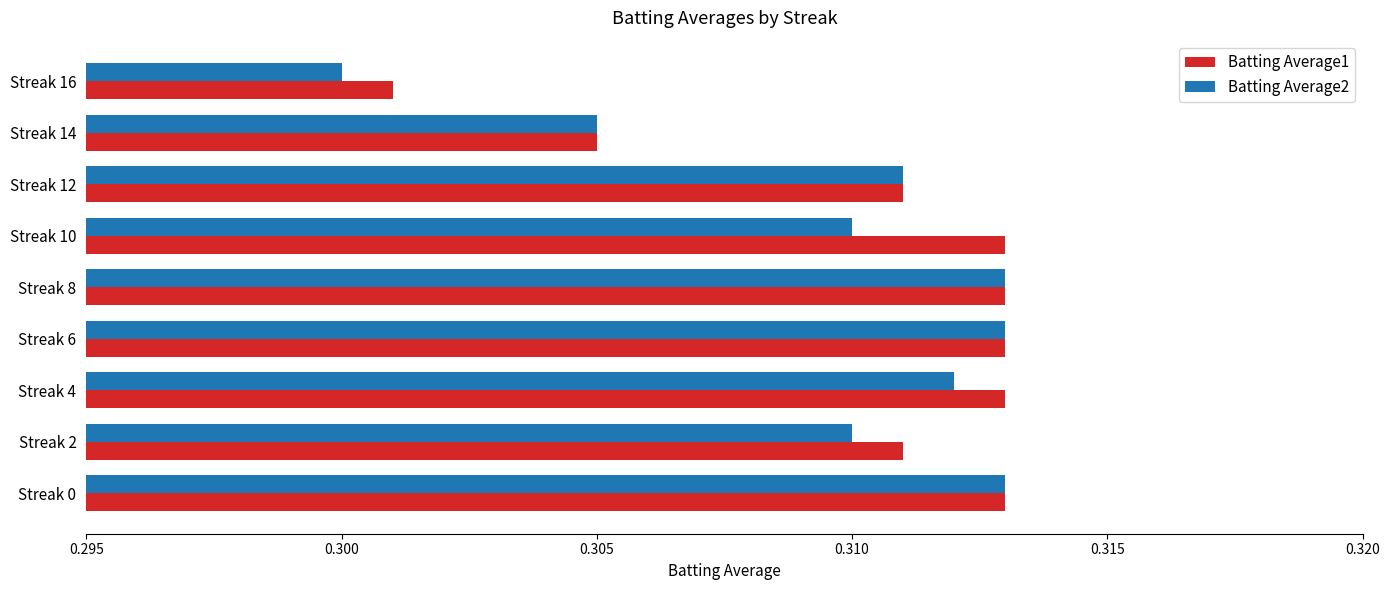

Rank the series by their average value, from highest to lowest.

Batting Average1, Batting Average2